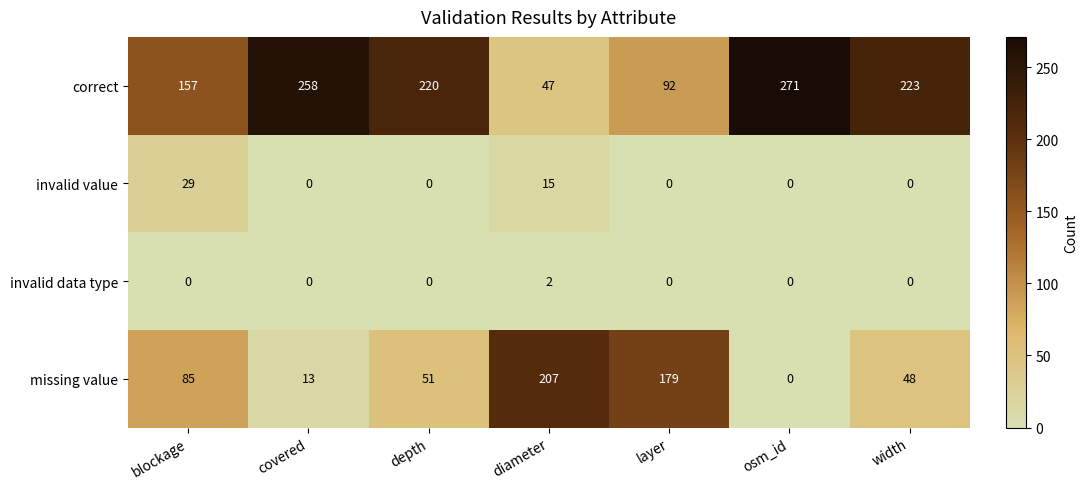

At how many categories does at least one series exceed 89?

7